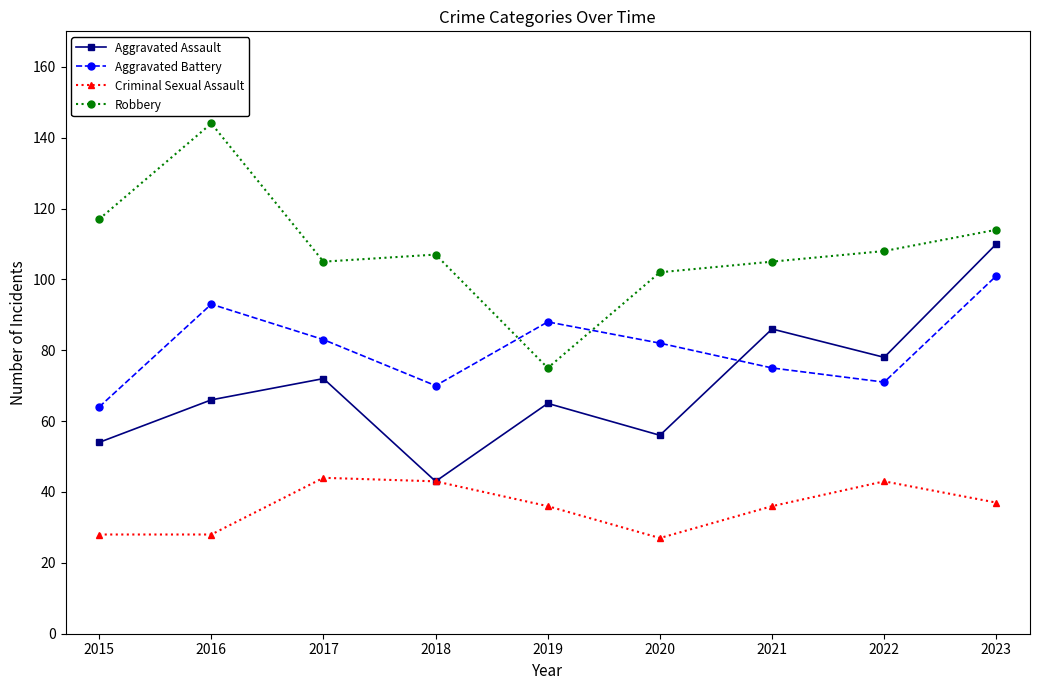

Is the value of Criminal Sexual Assault at 2019 greater than the value of Aggravated Assault at 2016?

No